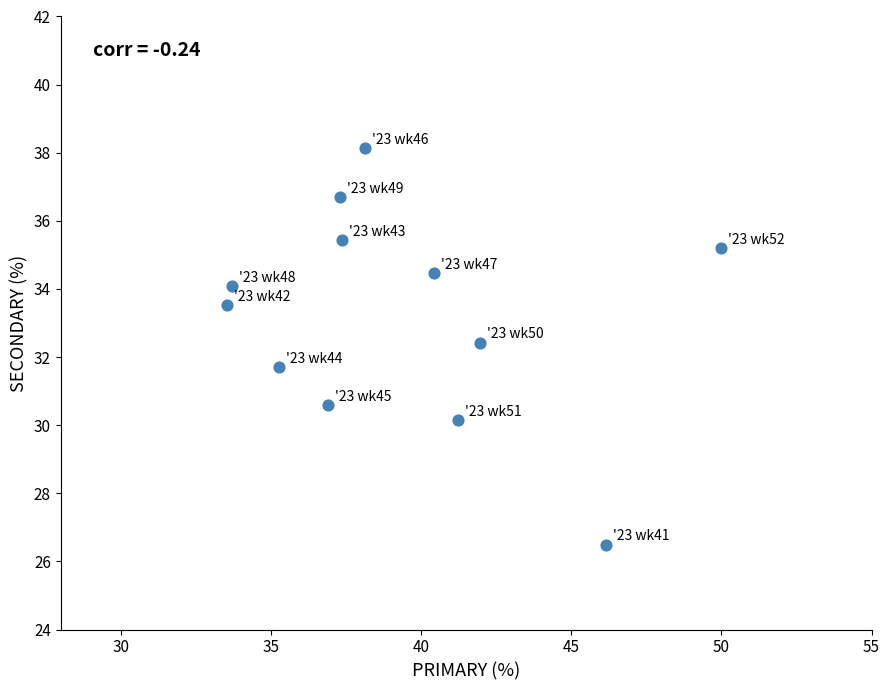

What is the range of X values (max minus min)?

16.5